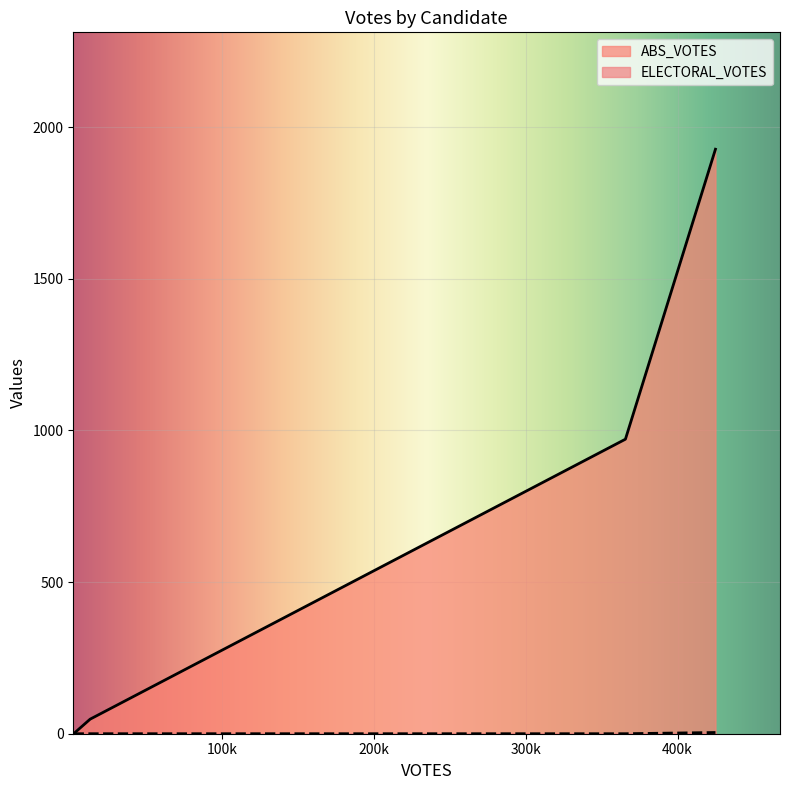

What is the total value across all series at trump-8639?

971